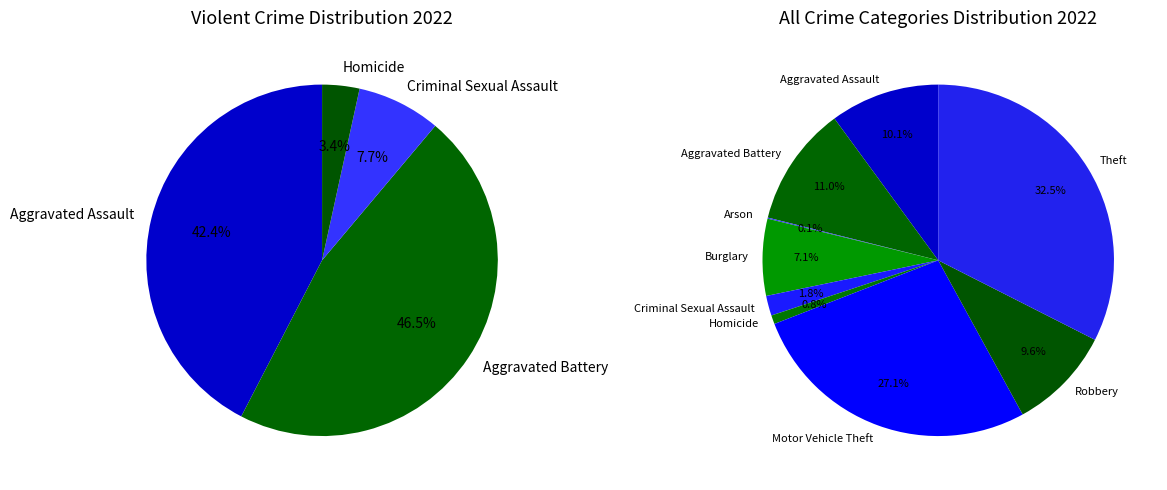

Between Aggravated Assault and Theft, which is larger?

Theft